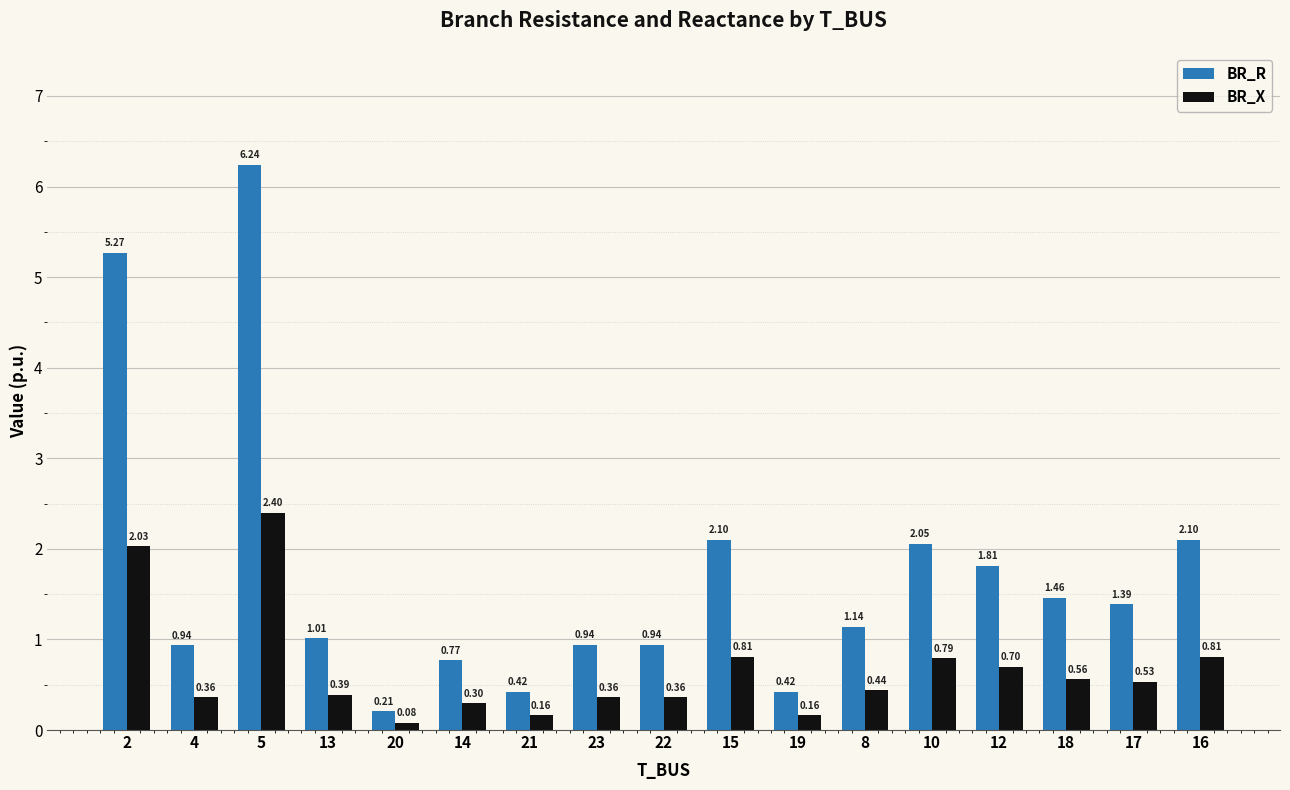

Count the number of categories in the chart.

17